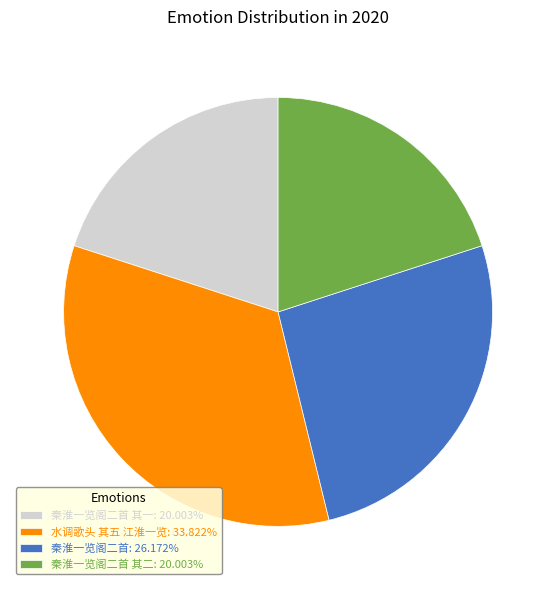

Is the sum of 秦淮一览阁二首 其二: 20.003% and 秦淮一览阁二首 其一: 20.003% greater than half?

No